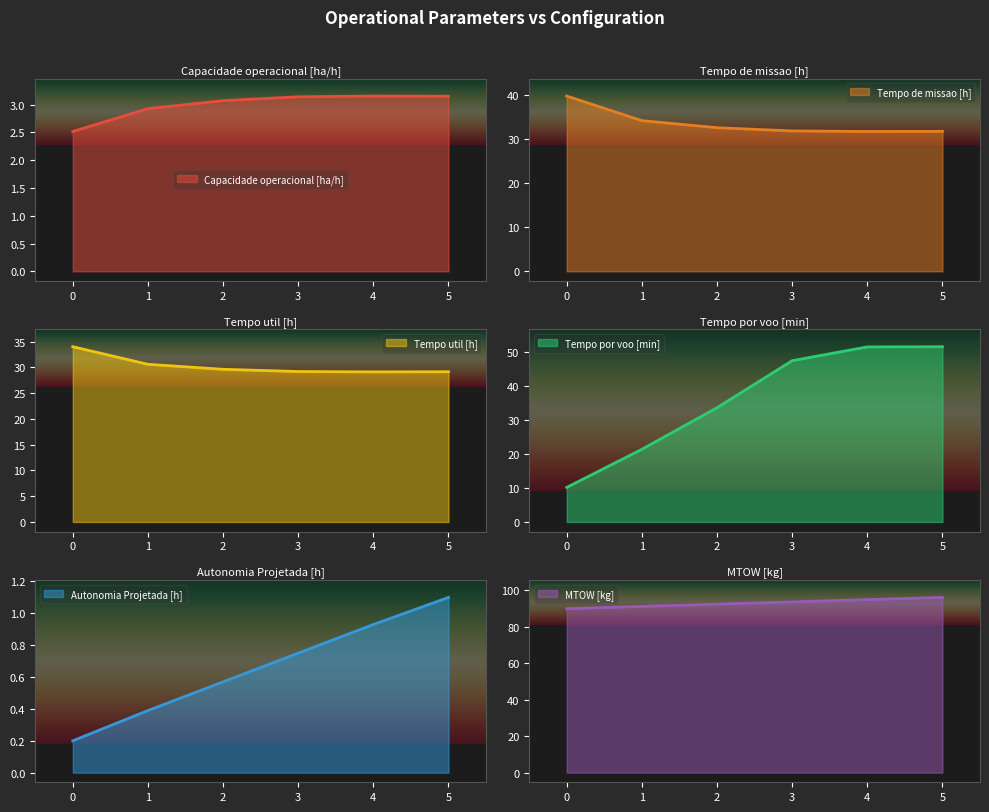

What is the spread (max minus min) of values at 2?

91.8